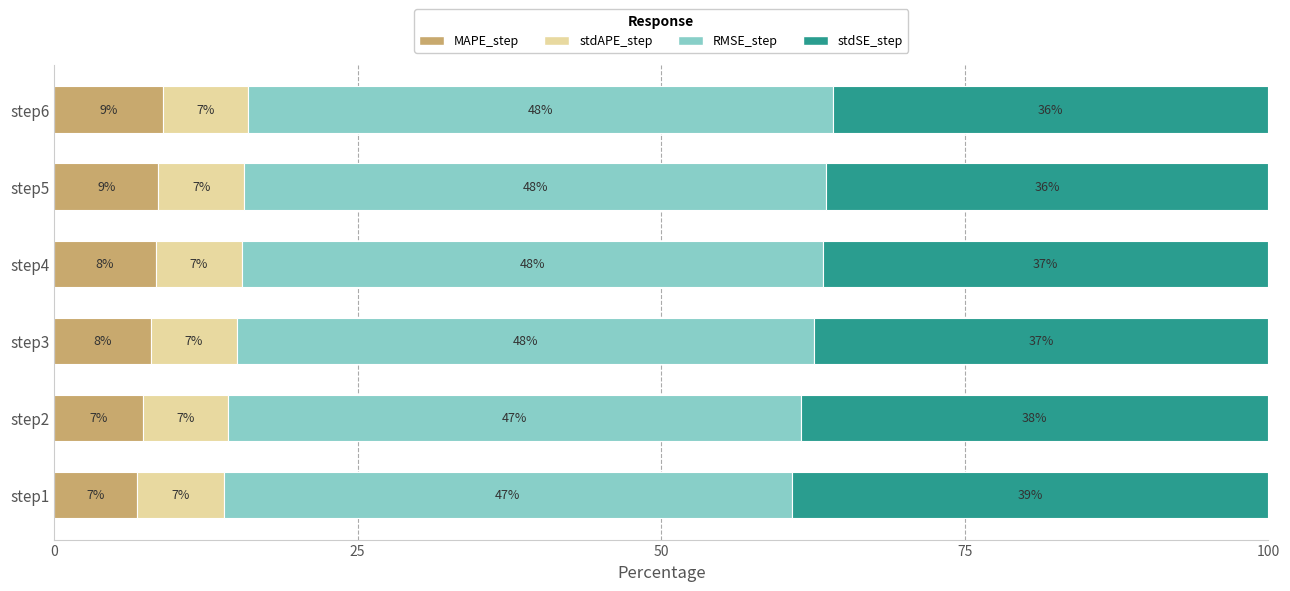

What is the total value across all series at step1?

100.0